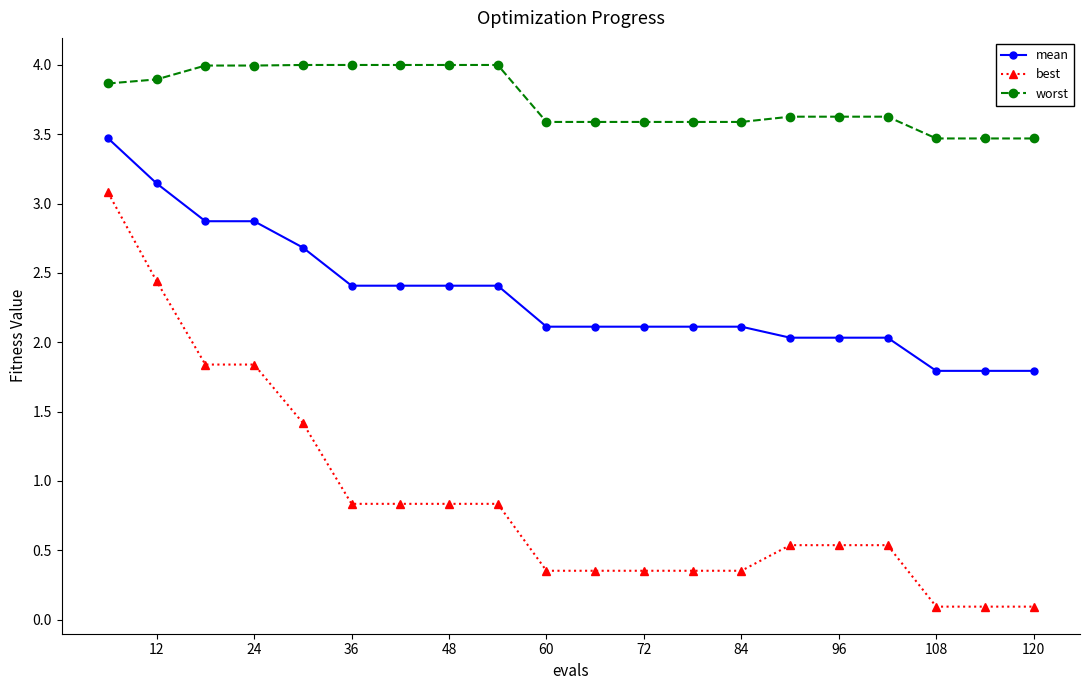

List the series in order of their overall mean, highest first.

worst, mean, best